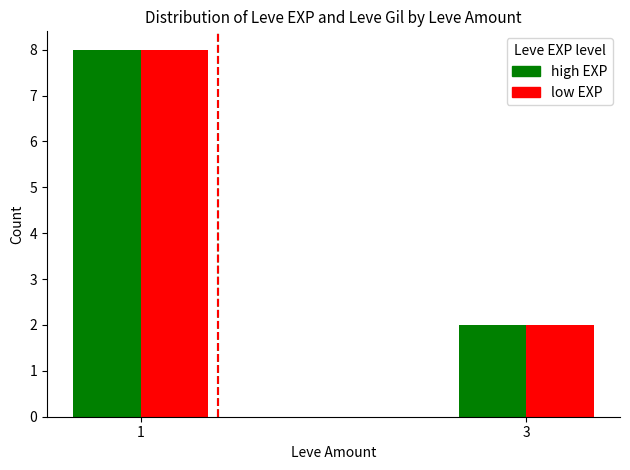

At which category is the sum across all series the highest?

1